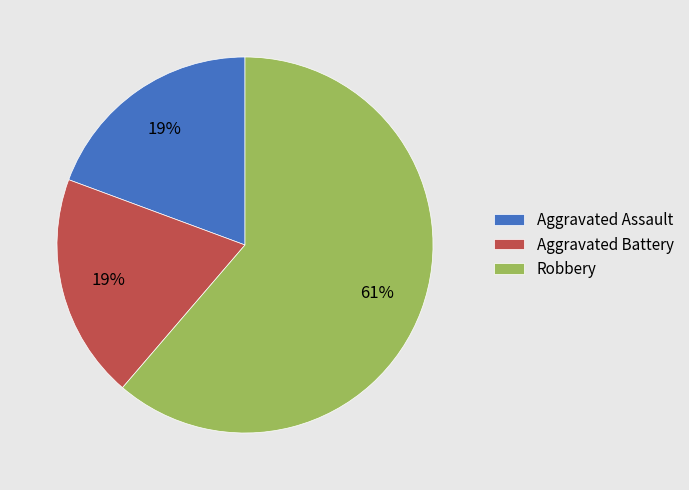

To the nearest percent, what is the average slice percentage?

33%